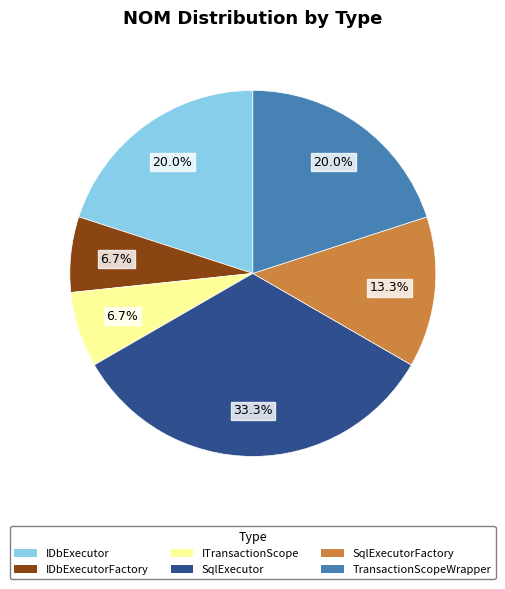

To the nearest percent, what is the difference between the largest and smallest slice percentages?

27%